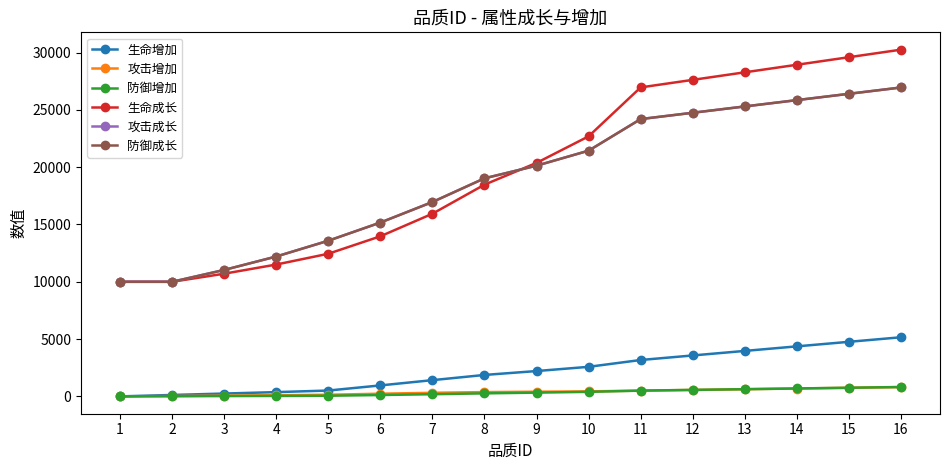

The 攻击增加 series shows 482 at 15. True or false?

False